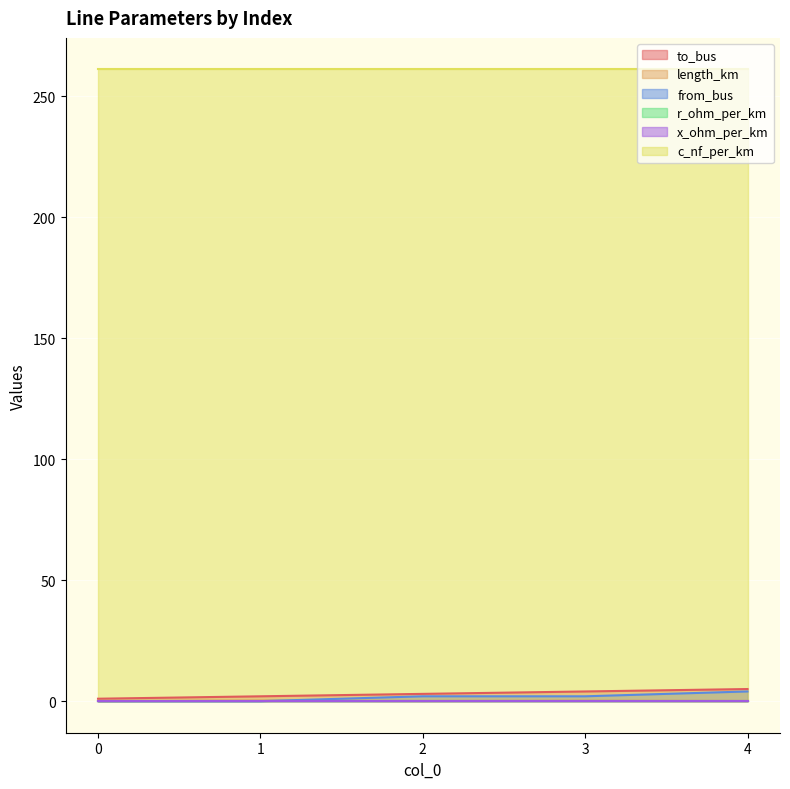

At which category does the chart reach its peak across all series?

4